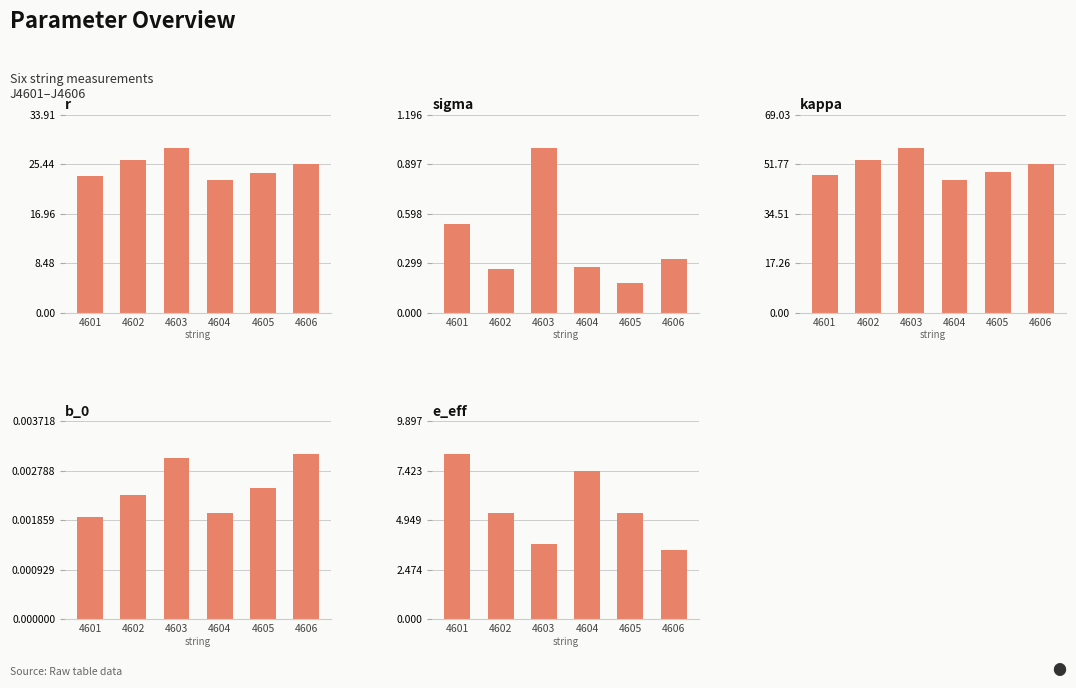

Count the number of data series in this chart.

5